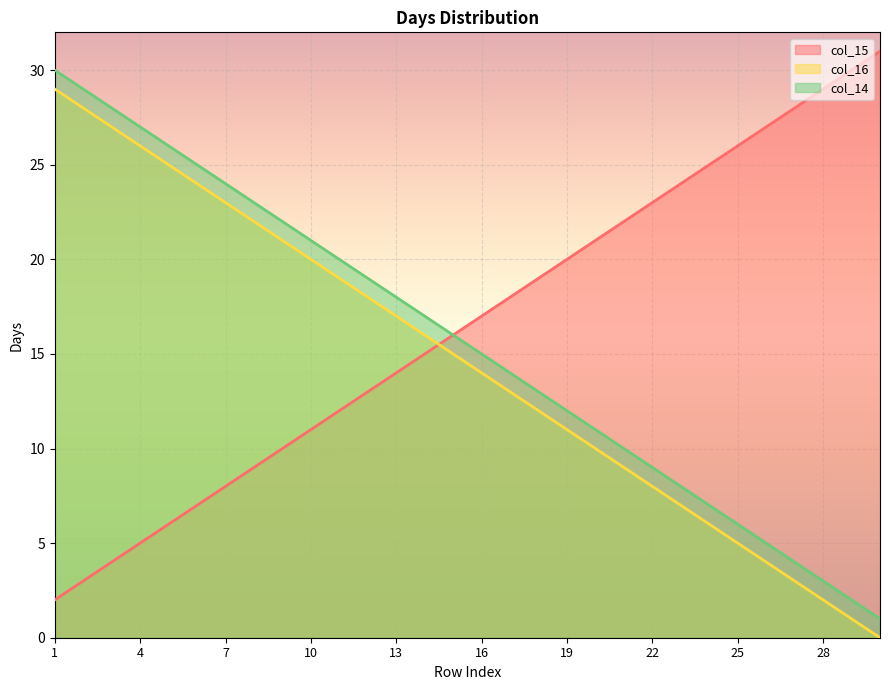

Is it true that col_16 equals 2 at 28?

True